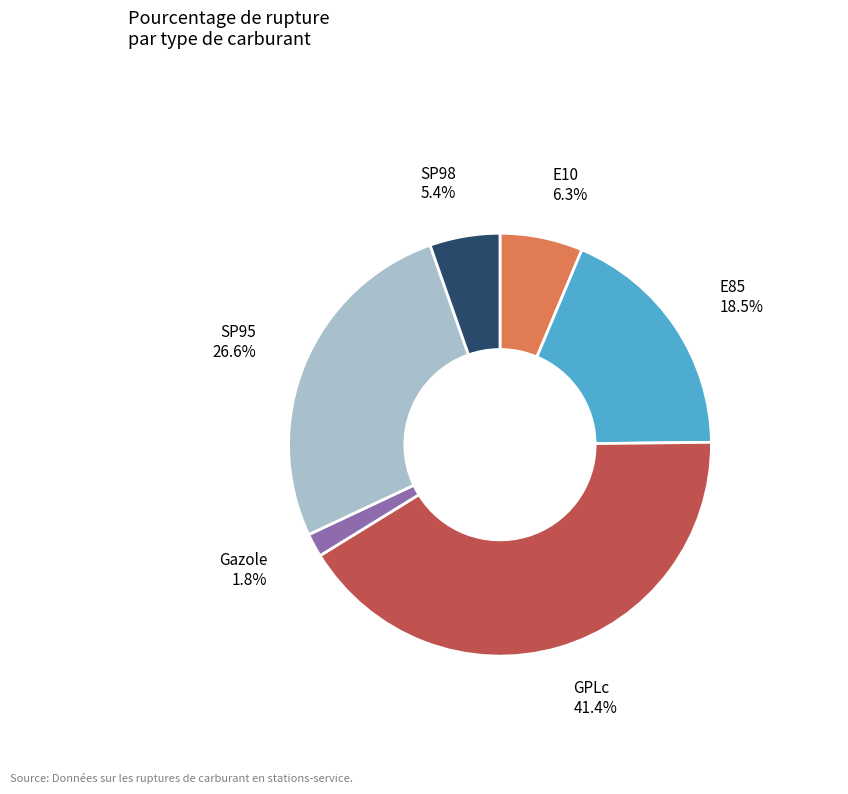

Is Gazole the majority of the pie?

No